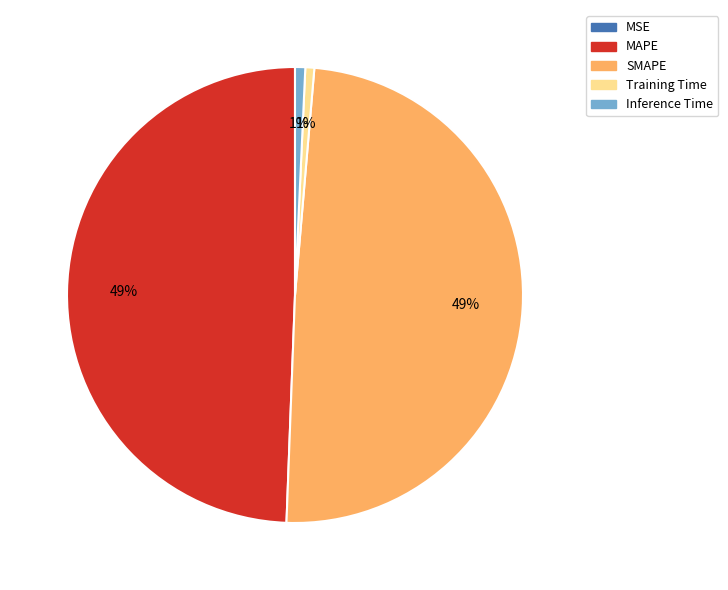

True or false: Training Time accounts for 10% of the total.

False